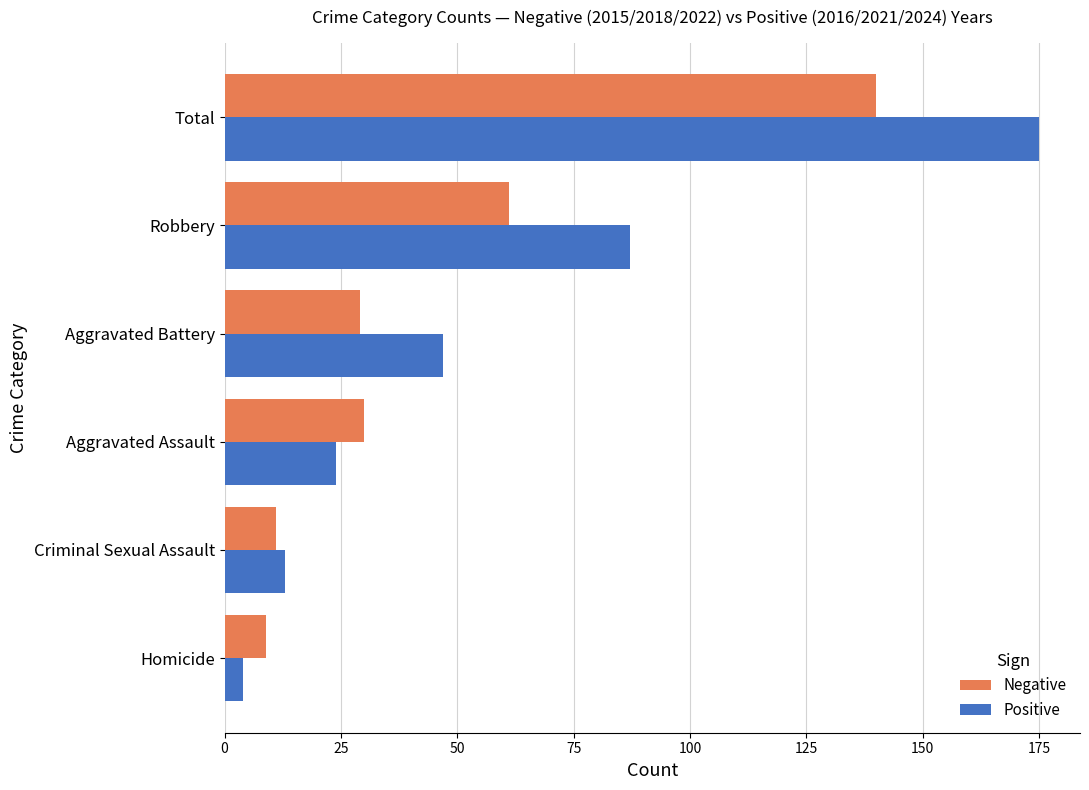

What is the sum of the Negative values at Aggravated Battery and Criminal Sexual Assault?

40